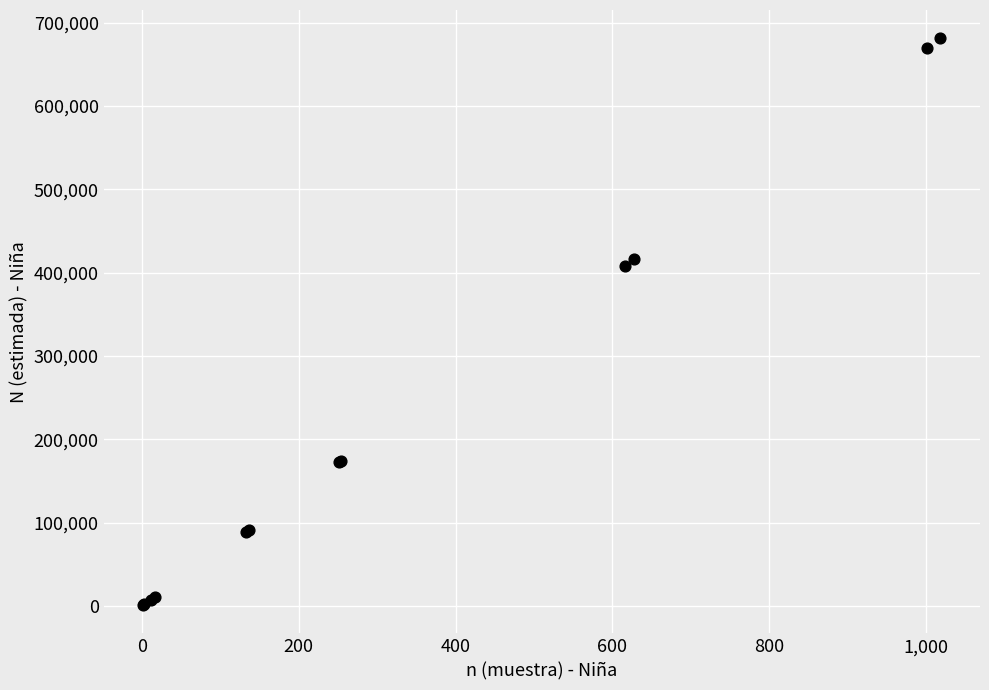

What Y value in the scatter plot is closest to 341161?

408255